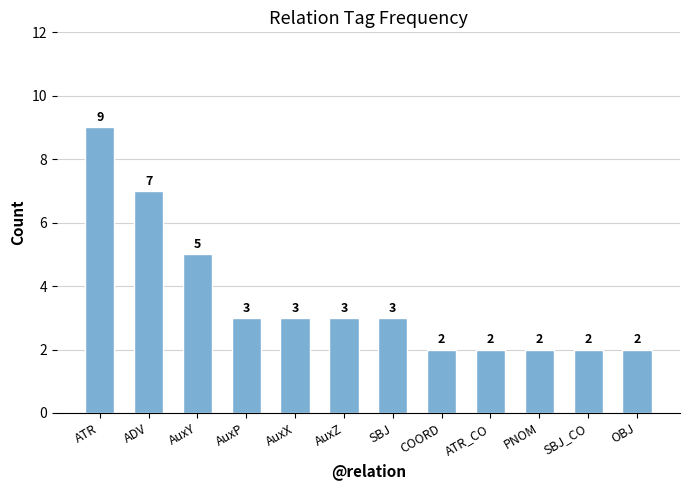

Reading left to right, what are all the values shown in this chart?

9	7	5	3	3	3	3	2	2	2	2	2